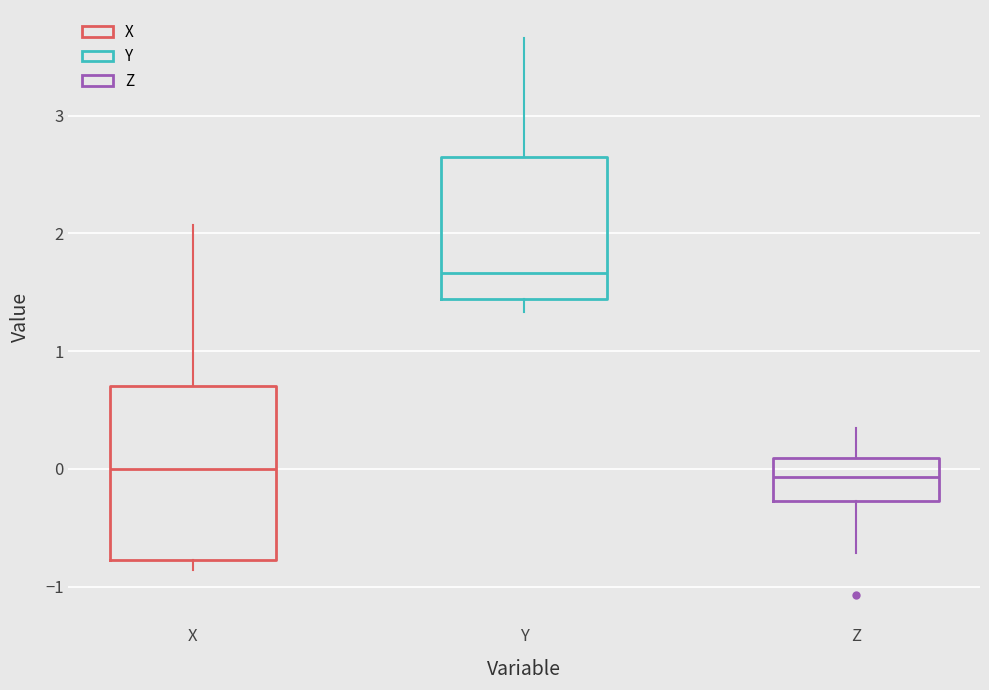

Which box is the tallest, from its lower edge to its upper edge?

X